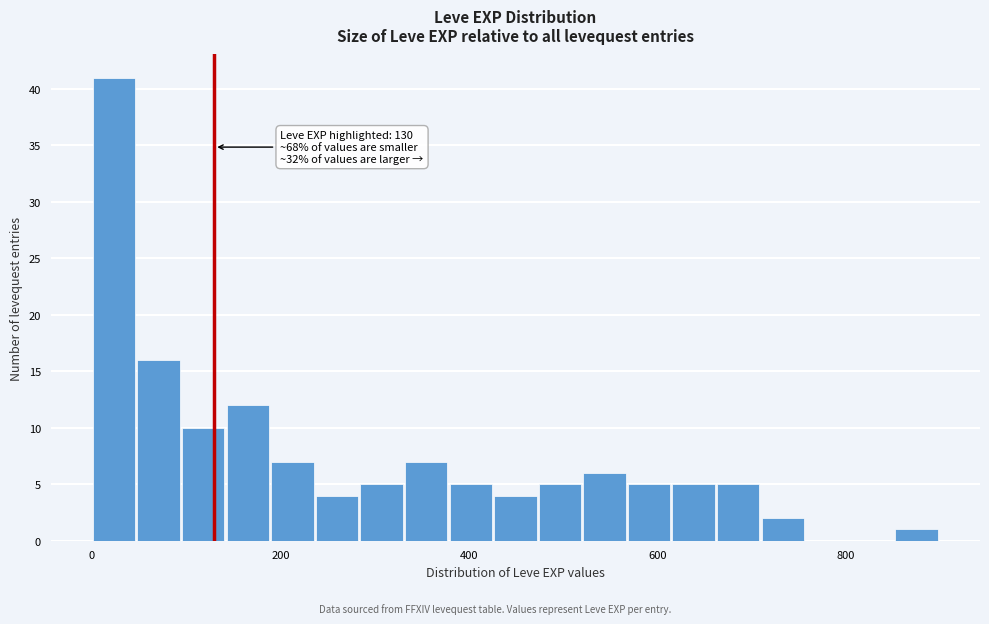

Around what value on the x-axis is the tallest bar? Give the approximate position of its centre, as read against the axis.

20